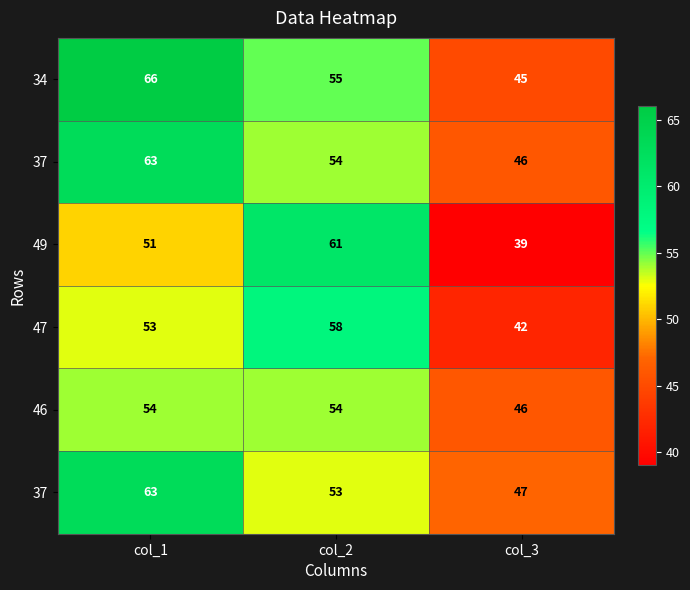

Between col_2 and col_1, which is larger?

col_1